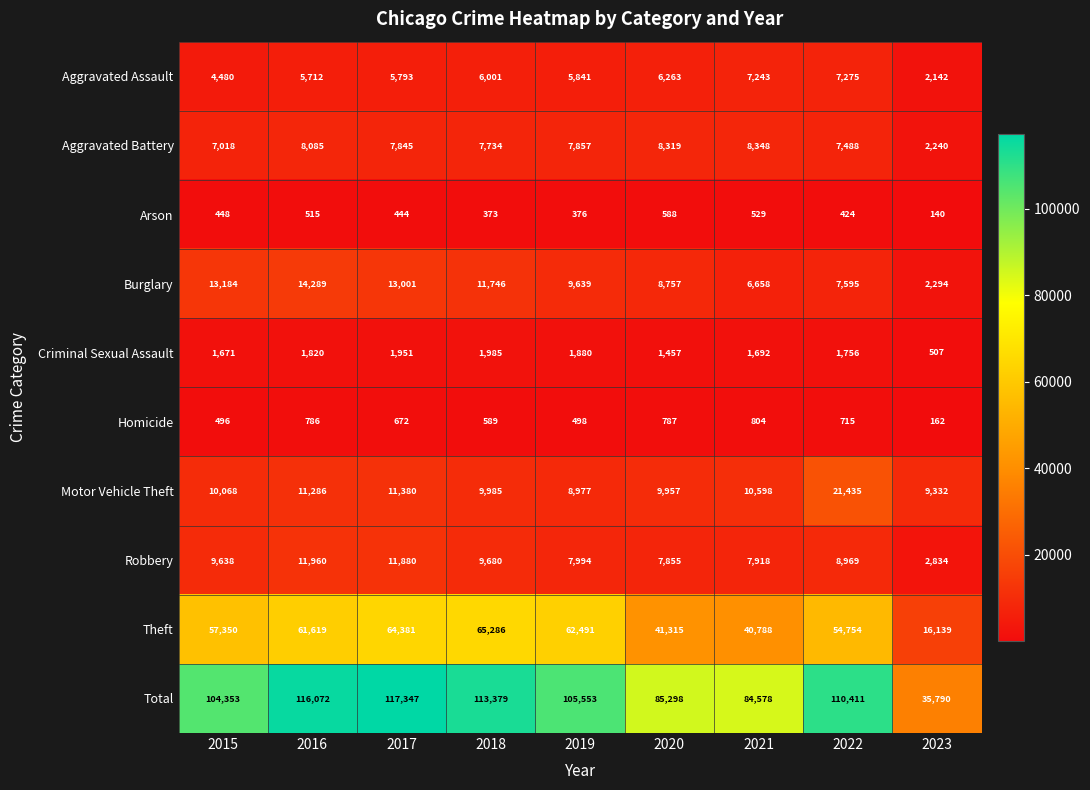

Which series has the largest total across all categories?

Total